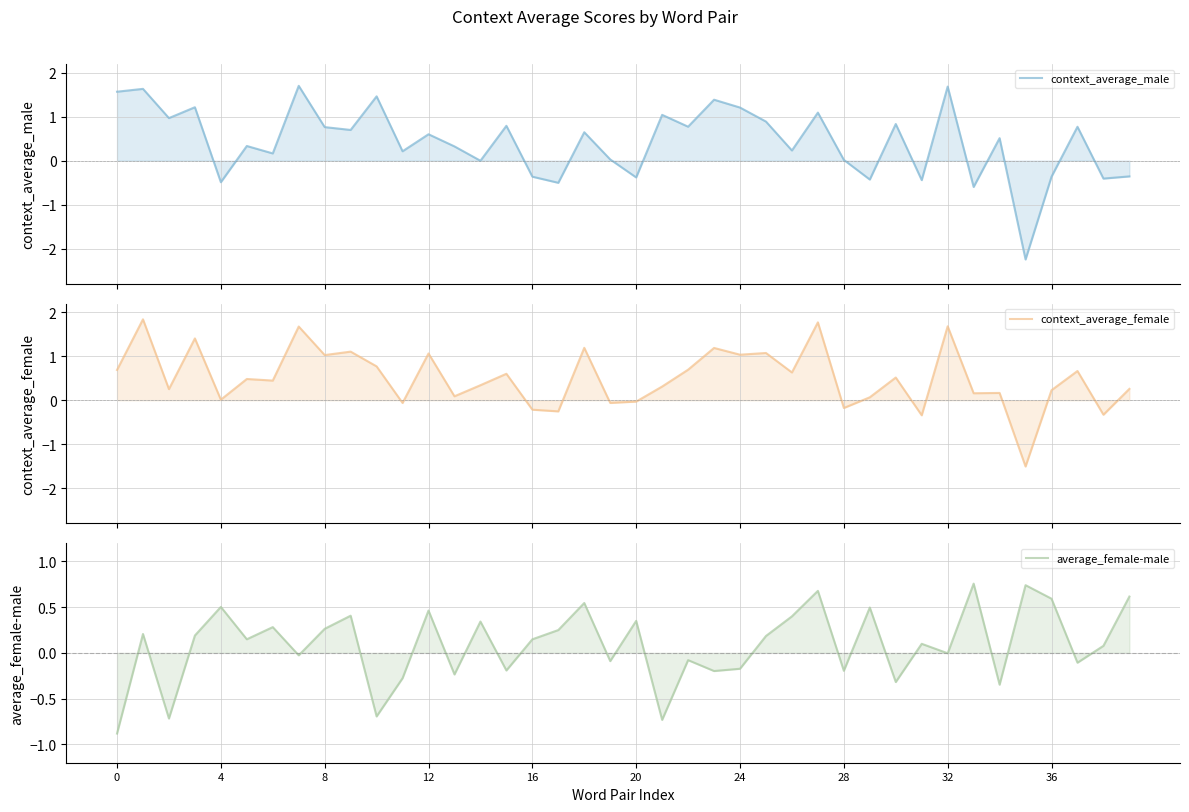

How many values in the context_average_male series are below 0?

12